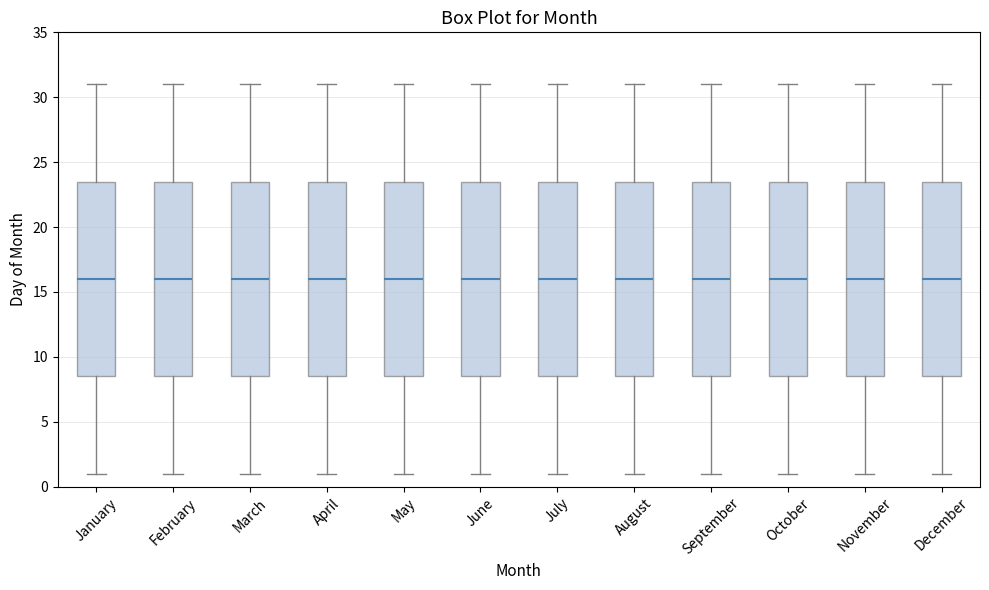

Reading left to right, read every box against the y-axis: the position of its median line, the range the box covers, and the ends of its whiskers. The values are not printed on the chart, so give them approximately, as read against the axis.

January: median 16.0, box 8.5 to 23.5, whiskers 1.0 to 31.0
February: median 16.0, box 8.5 to 23.5, whiskers 1.0 to 31.0
March: median 16.0, box 8.5 to 23.5, whiskers 1.0 to 31.0
April: median 16.0, box 8.5 to 23.5, whiskers 1.0 to 31.0
May: median 16.0, box 8.5 to 23.5, whiskers 1.0 to 31.0
June: median 16.0, box 8.5 to 23.5, whiskers 1.0 to 31.0
July: median 16.0, box 8.5 to 23.5, whiskers 1.0 to 31.0
August: median 16.0, box 8.5 to 23.5, whiskers 1.0 to 31.0
September: median 16.0, box 8.5 to 23.5, whiskers 1.0 to 31.0
October: median 16.0, box 8.5 to 23.5, whiskers 1.0 to 31.0
November: median 16.0, box 8.5 to 23.5, whiskers 1.0 to 31.0
December: median 16.0, box 8.5 to 23.5, whiskers 1.0 to 31.0